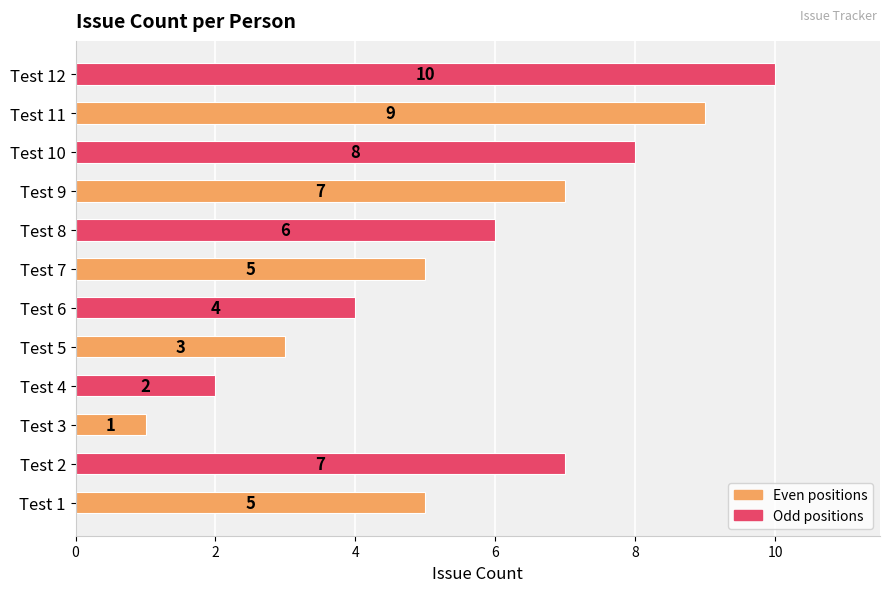

How many data points does each series have?

12